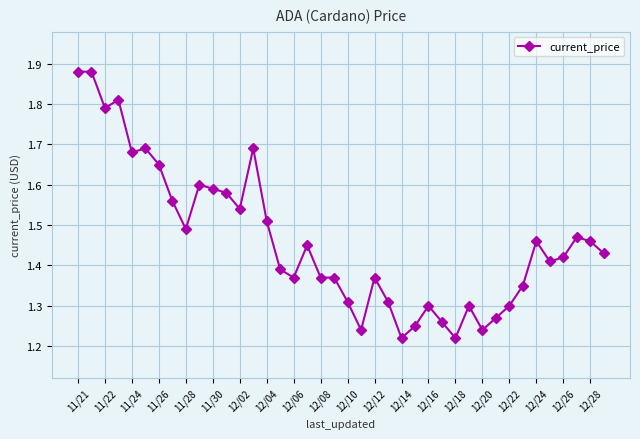

Count the values in the range 1 to 2.

40